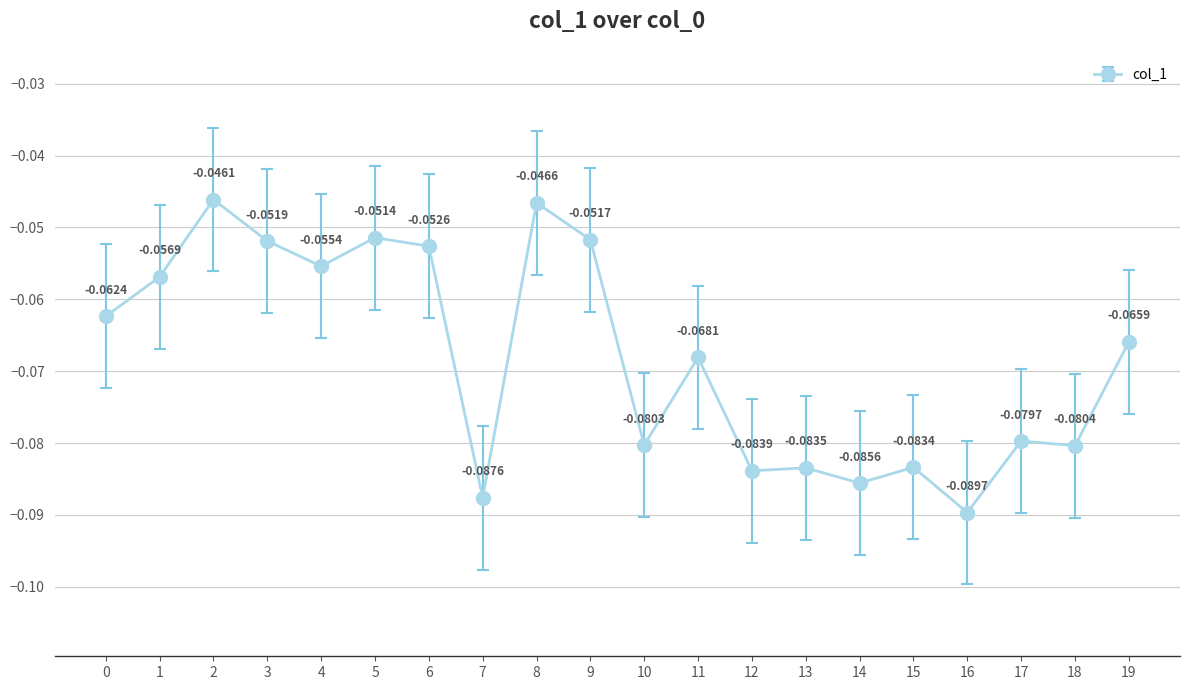

Which label corresponds to the largest value in the chart?

2